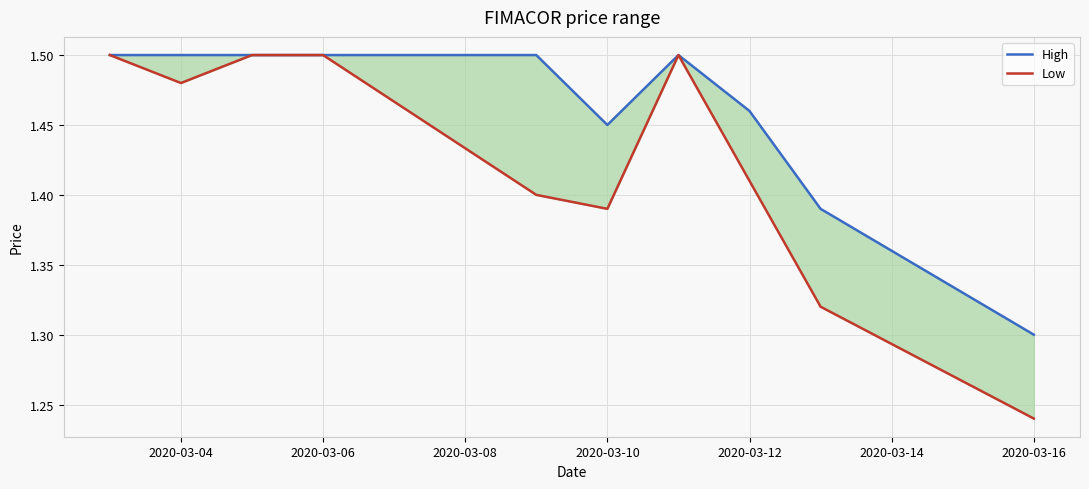

How many series are shown in this chart?

2